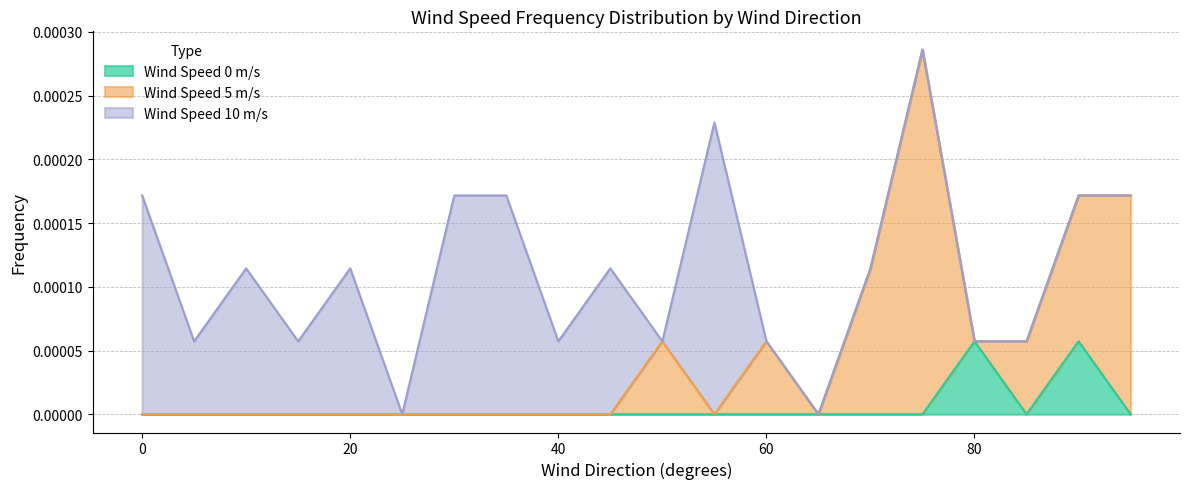

True or false: wind_speed_10 and wind_speed_0 cross at least once.

False